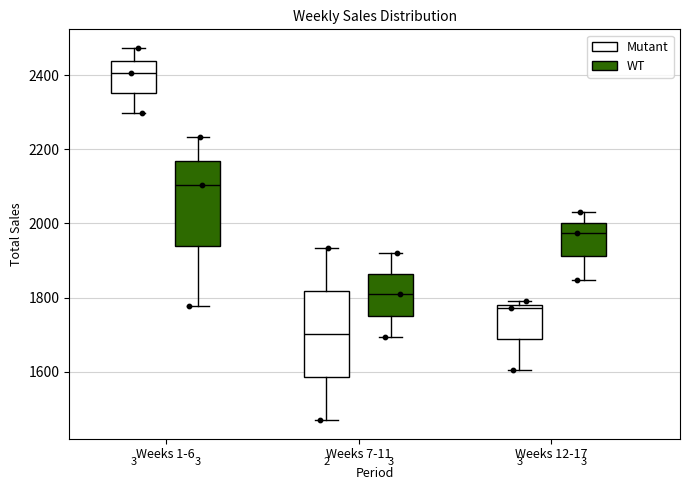

Reading left to right, read every box against the y-axis: the position of its median line, the range the box covers, and the ends of its whiskers. The values are not printed on the chart, so give them approximately, as read against the axis.

Weeks 1-6 (Mutant): median 2400, box 2360 to 2440, whiskers 2300 to 2480
Weeks 1-6 (WT): median 2100, box 1940 to 2160, whiskers 1780 to 2240
Weeks 7-11 (Mutant): median 1700, box 1580 to 1820, whiskers 1460 to 1940
Weeks 7-11 (WT): median 1800, box 1760 to 1860, whiskers 1700 to 1920
Weeks 12-17 (Mutant): median 1780 (just below the box's upper edge), box 1680 to 1780, whiskers 1600 to 1780 (just above the box's upper edge)
Weeks 12-17 (WT): median 1980, box 1920 to 2000, whiskers 1840 to 2040